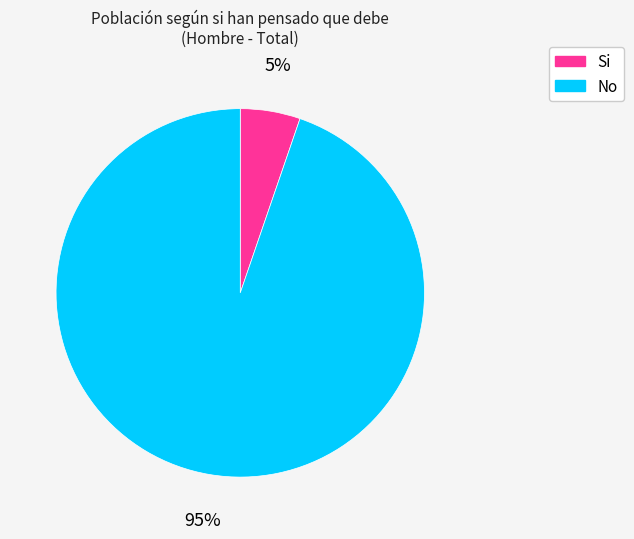

To the nearest percent, what portion does No represent?

95%